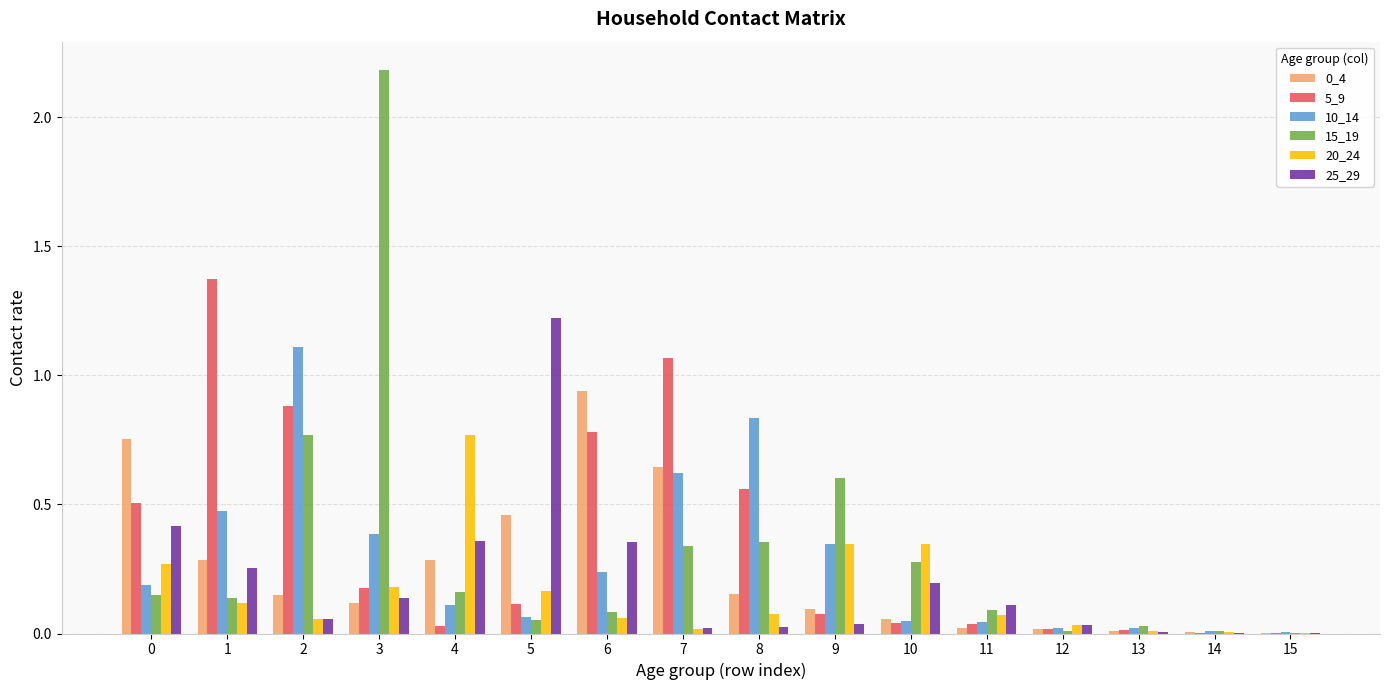

Which category has the highest value across all series?

3